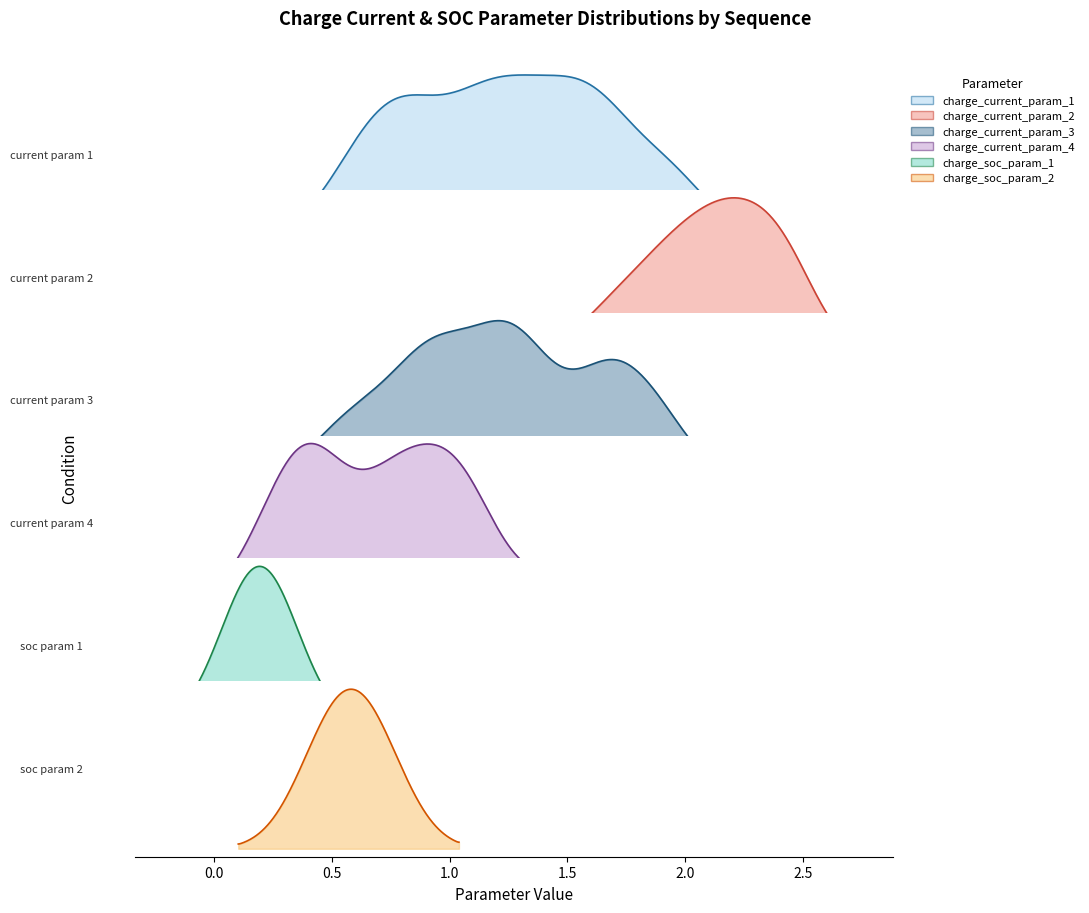

True or false: charge_soc_param_2 and charge_current_param_2 intersect in this chart.

False